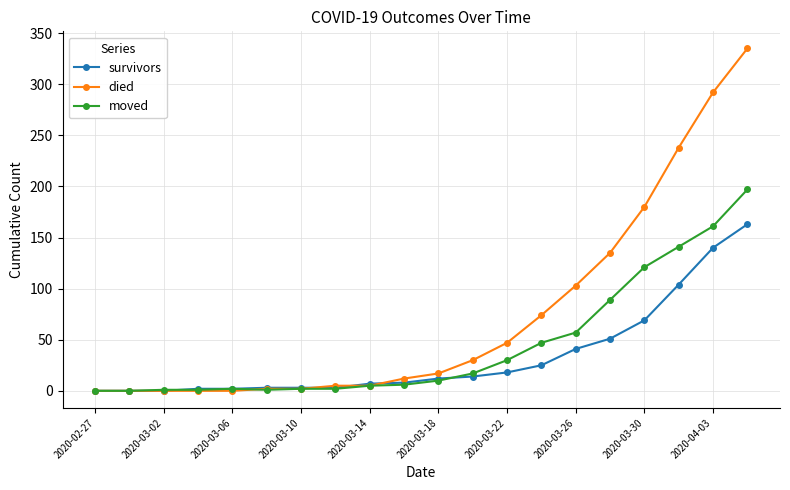

List the series in order of their peak value, lowest first.

survivors, moved, died